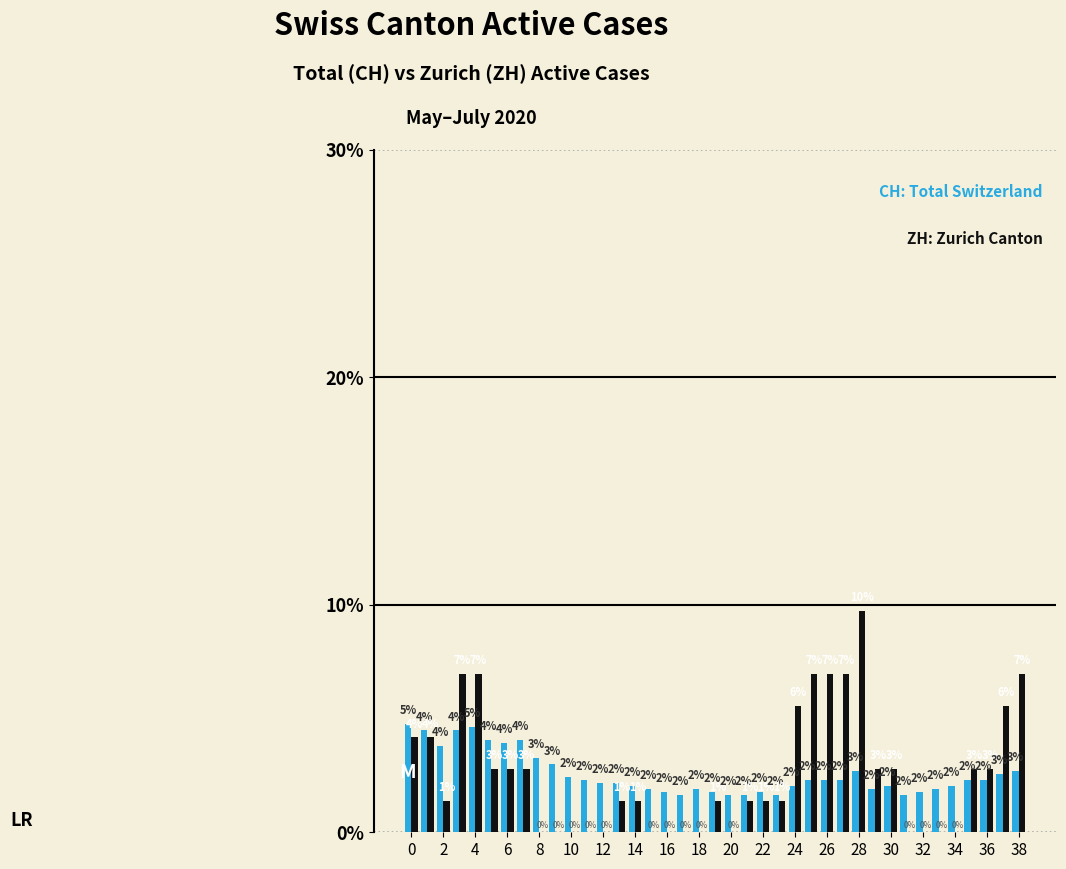

What is the greatest value displayed?

9.7